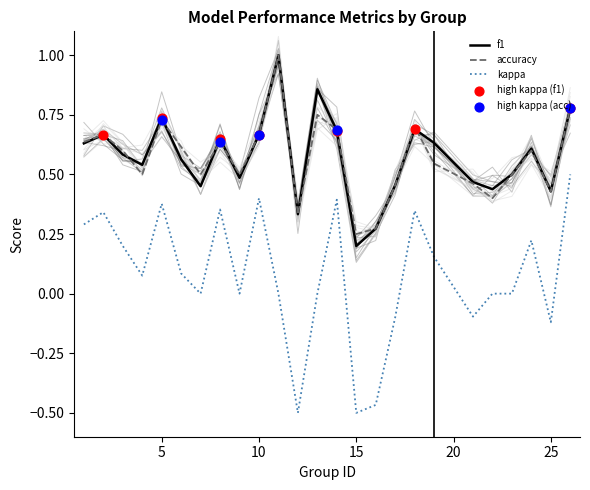

Which series reaches the minimum Y coordinate?

kappa